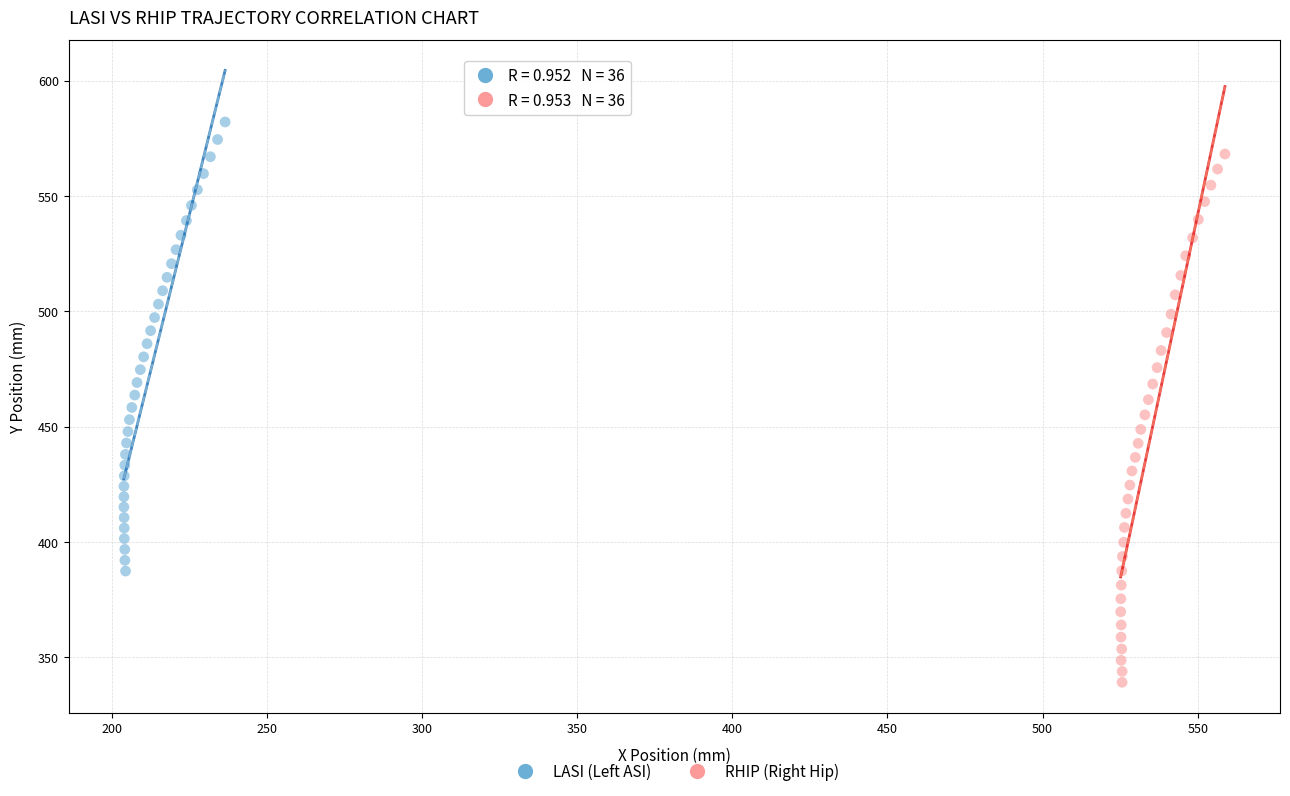

Which series reaches the minimum Y coordinate?

RHIP (Right Hip)